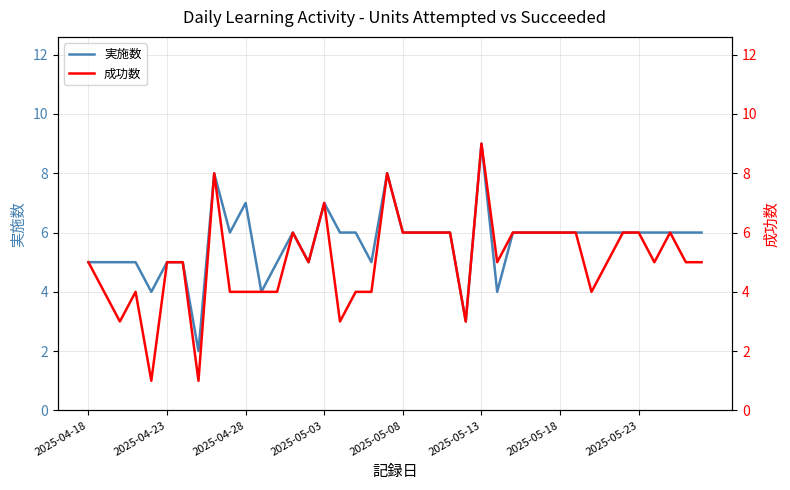

What is the value of the 実施数 point at the 7th from the left?

5